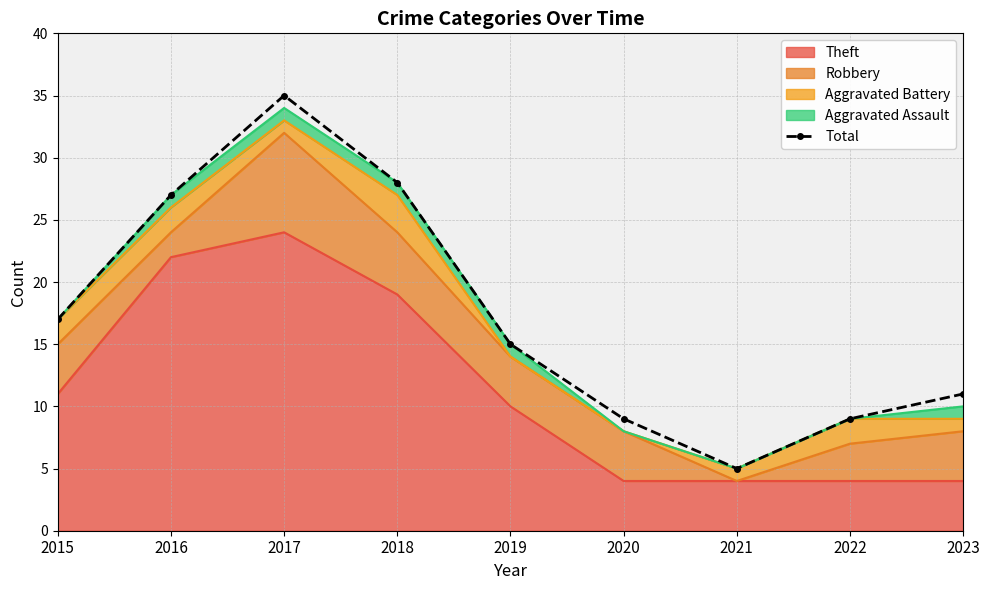

What is the change in value from 2019 to 2023?

-4